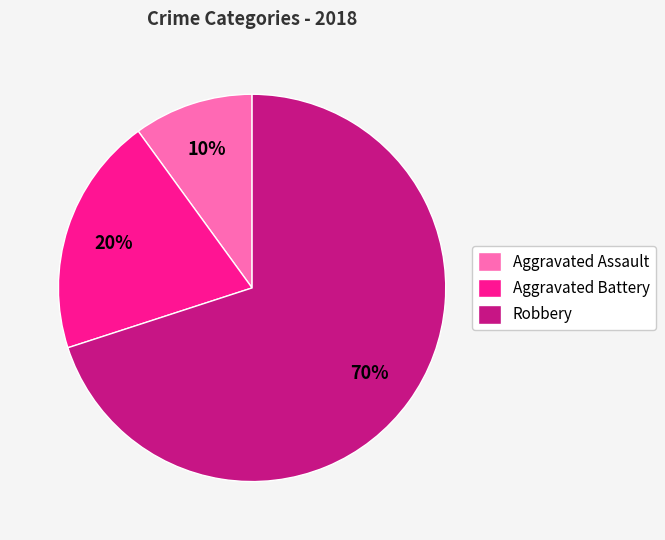

To the nearest percent, what is the difference between the largest and smallest slice percentages?

60%